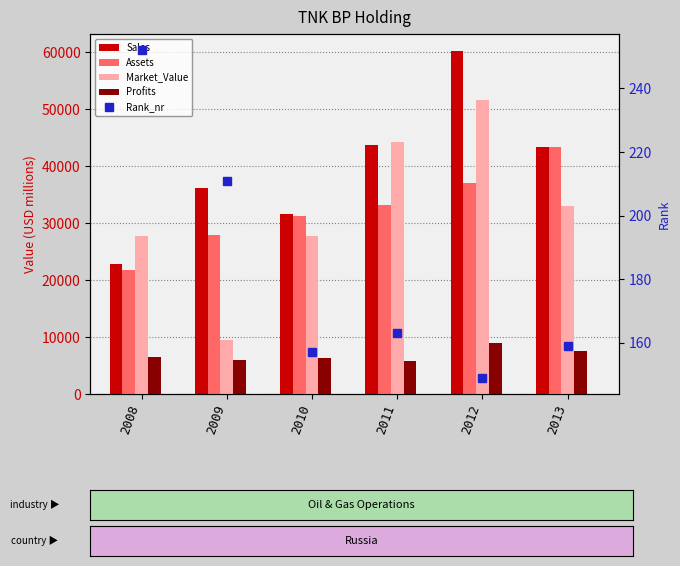

Which series has the largest total across all categories?

Sales